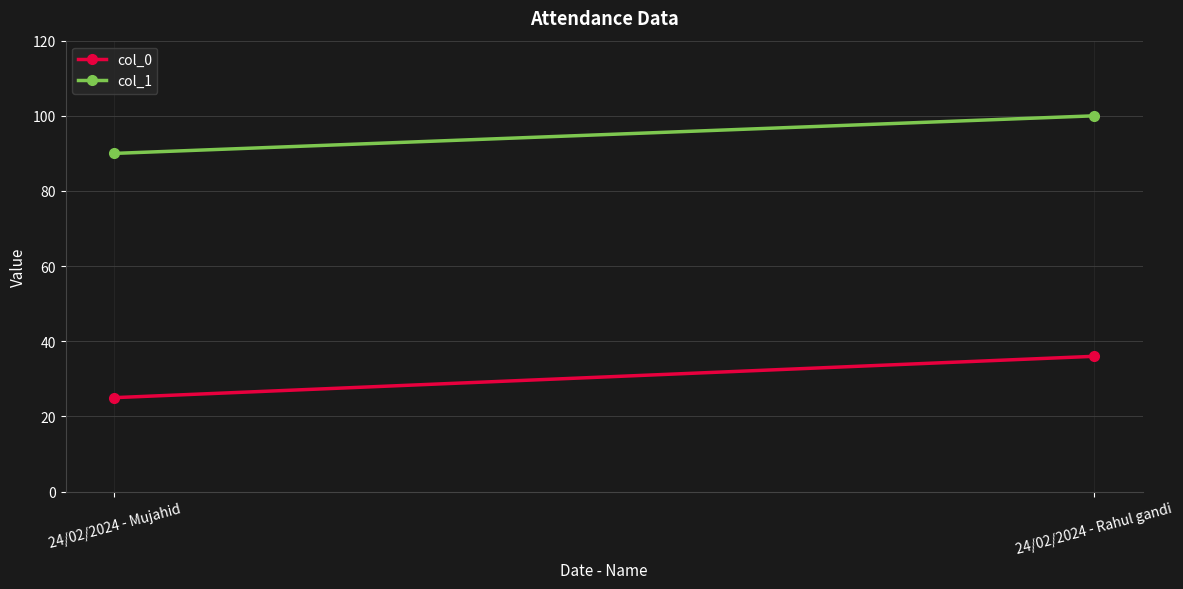

Which series has the widest spread of values?

col_0